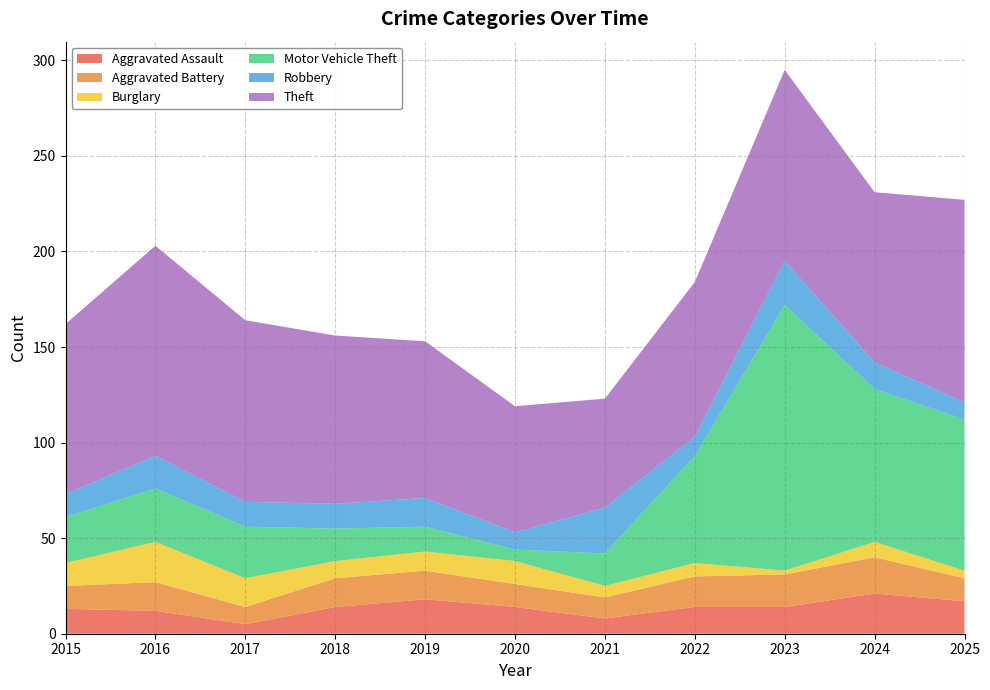

Reading left to right, transcribe all the data shown in this chart.

Aggravated Assault: 2015=13	2016=12	2017=5	2018=14	2019=18	2020=14	2021=8	2022=14	2023=14	2024=21	2025=17
Aggravated Battery: 2015=12	2016=15	2017=9	2018=15	2019=15	2020=12	2021=11	2022=16	2023=17	2024=19	2025=12
Burglary: 2015=12	2016=21	2017=15	2018=9	2019=10	2020=12	2021=6	2022=7	2023=2	2024=8	2025=4
Motor Vehicle Theft: 2015=24	2016=28	2017=27	2018=17	2019=13	2020=6	2021=17	2022=56	2023=139	2024=80	2025=79
Robbery: 2015=12	2016=17	2017=13	2018=13	2019=15	2020=9	2021=24	2022=10	2023=23	2024=14	2025=9
Theft: 2015=89	2016=110	2017=95	2018=88	2019=82	2020=66	2021=57	2022=81	2023=100	2024=89	2025=106